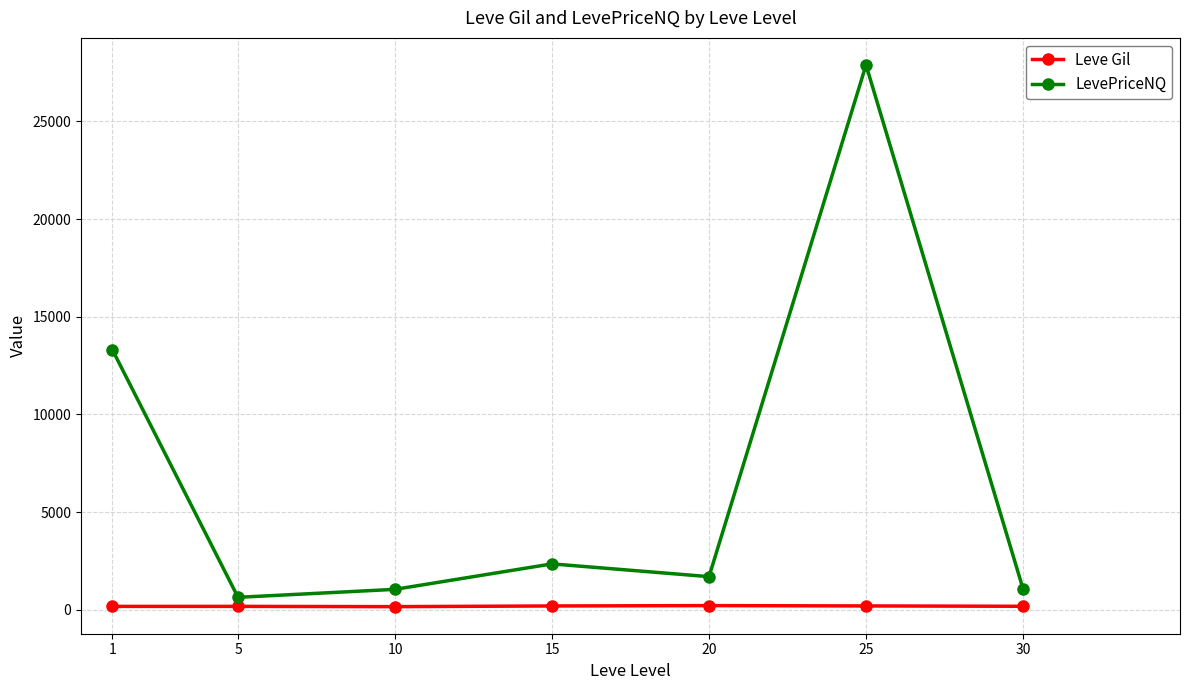

At which category does LevePriceNQ reach its first local peak?

15